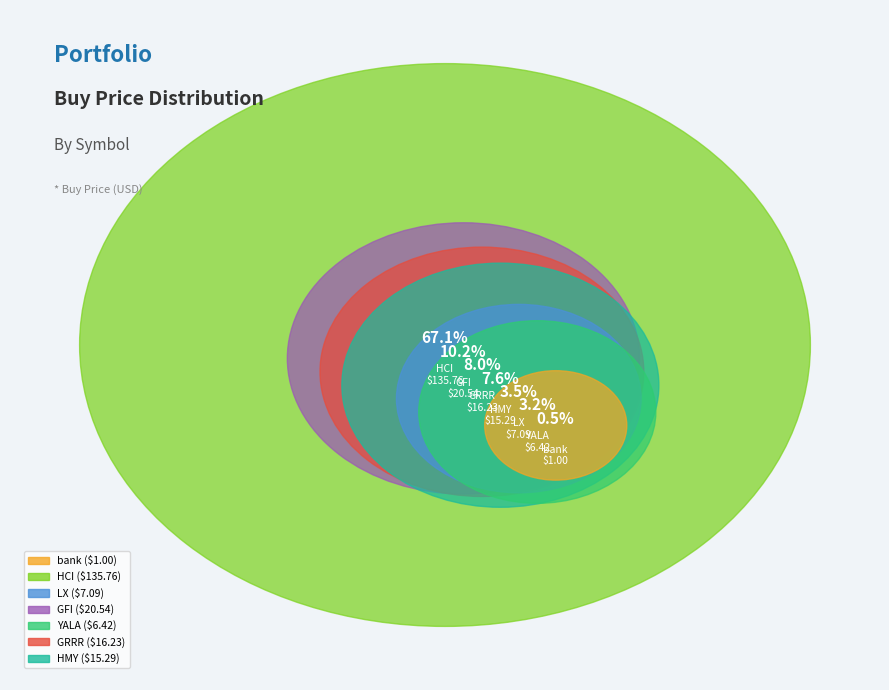

How many segments does this pie chart have?

7